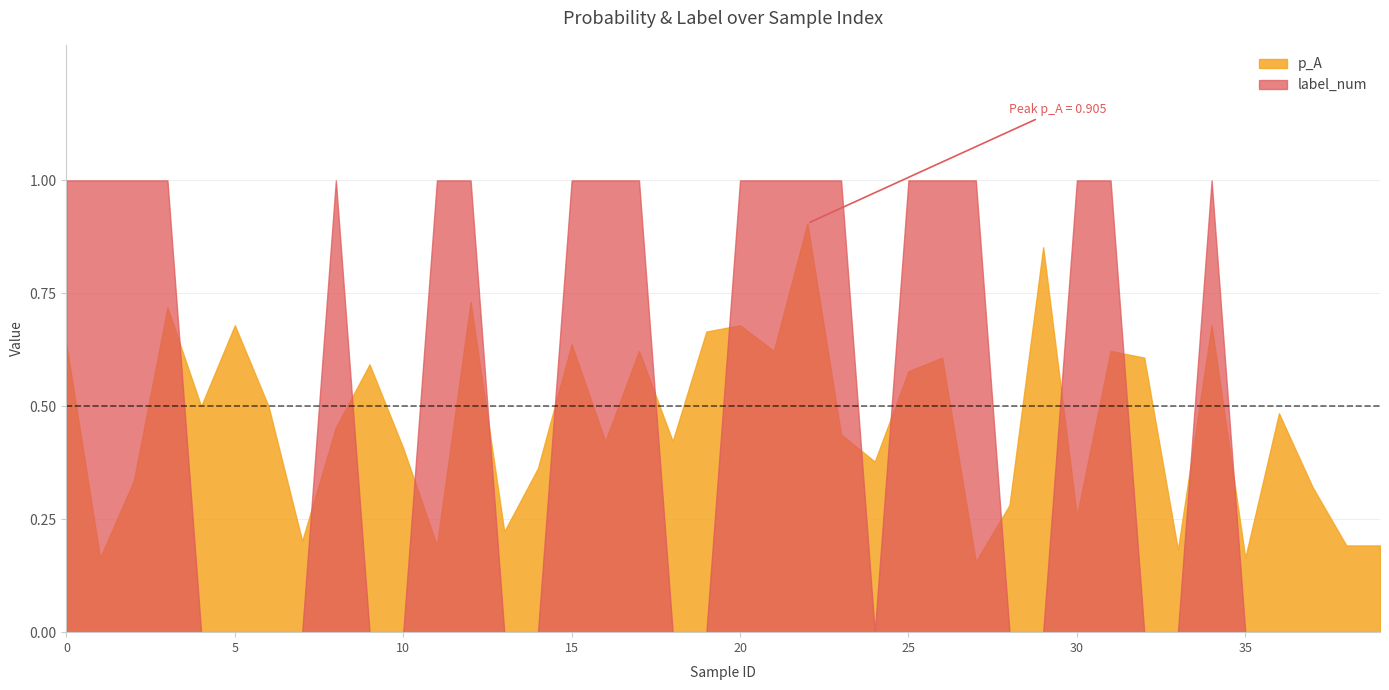

What value does the p_A series have at 12?

0.7